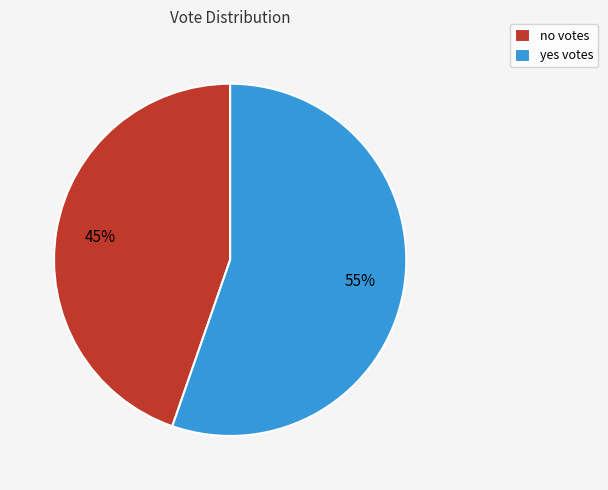

How many segments does this pie chart have?

2